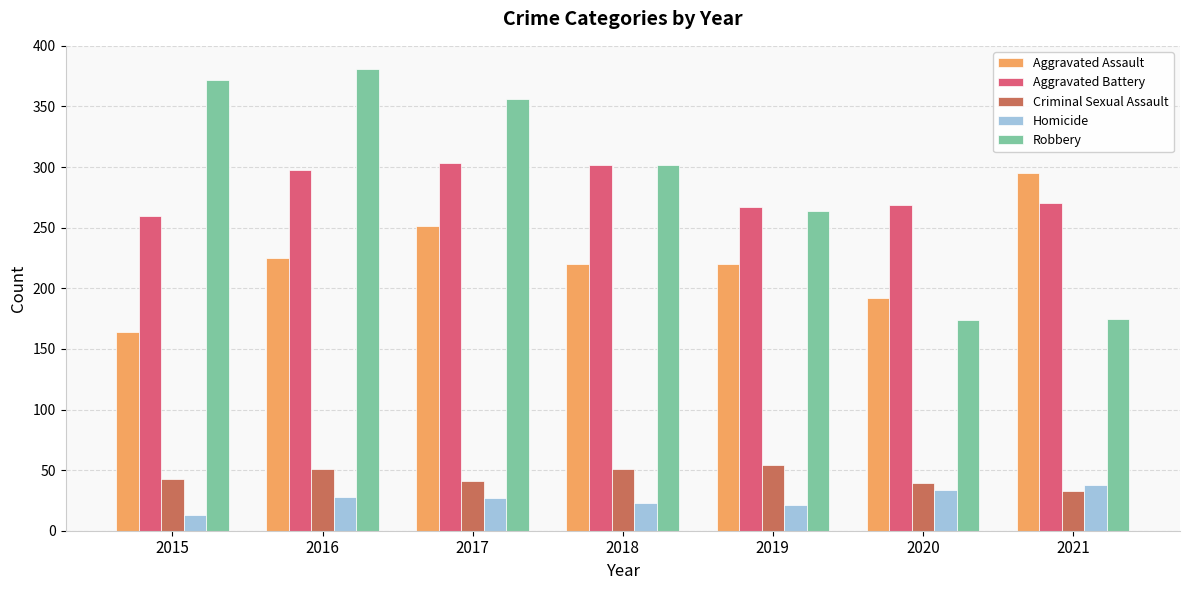

What is the sum of the Homicide values at 2015 and 2016?

41